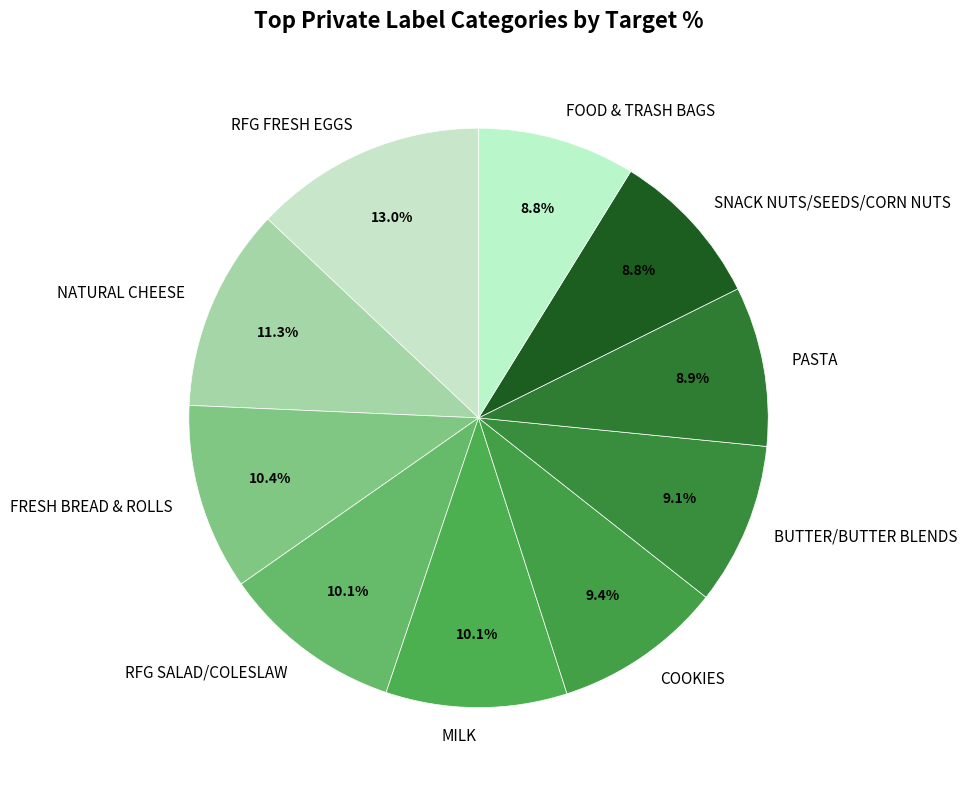

The NATURAL CHEESE slice represents 5% of the pie. True or false?

False